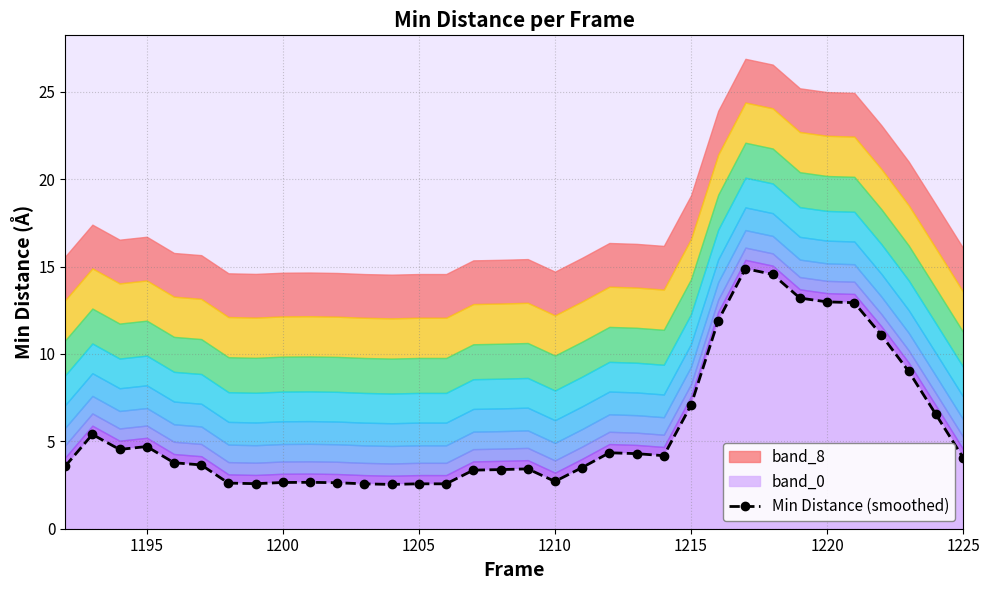

How many lines are shown in the chart?

1